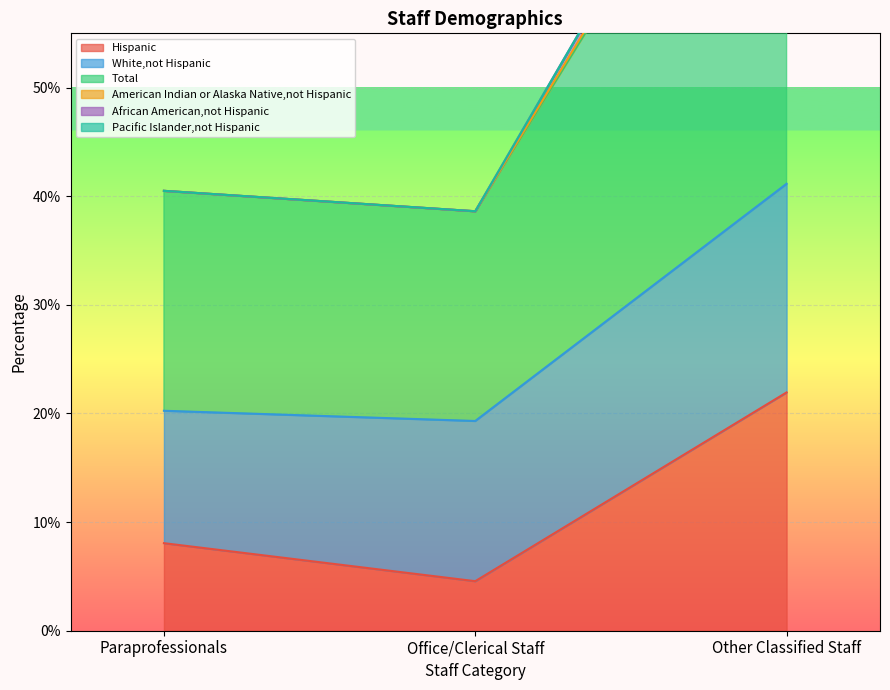

Is it true that Hispanic equals 21.9 at Other Classified Staff?

True